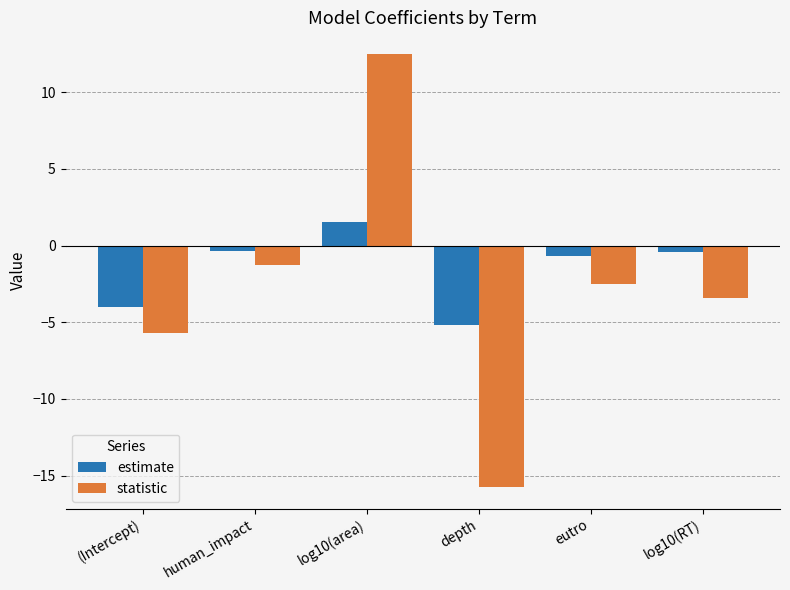

What is the average value of the estimate series?

-1.5